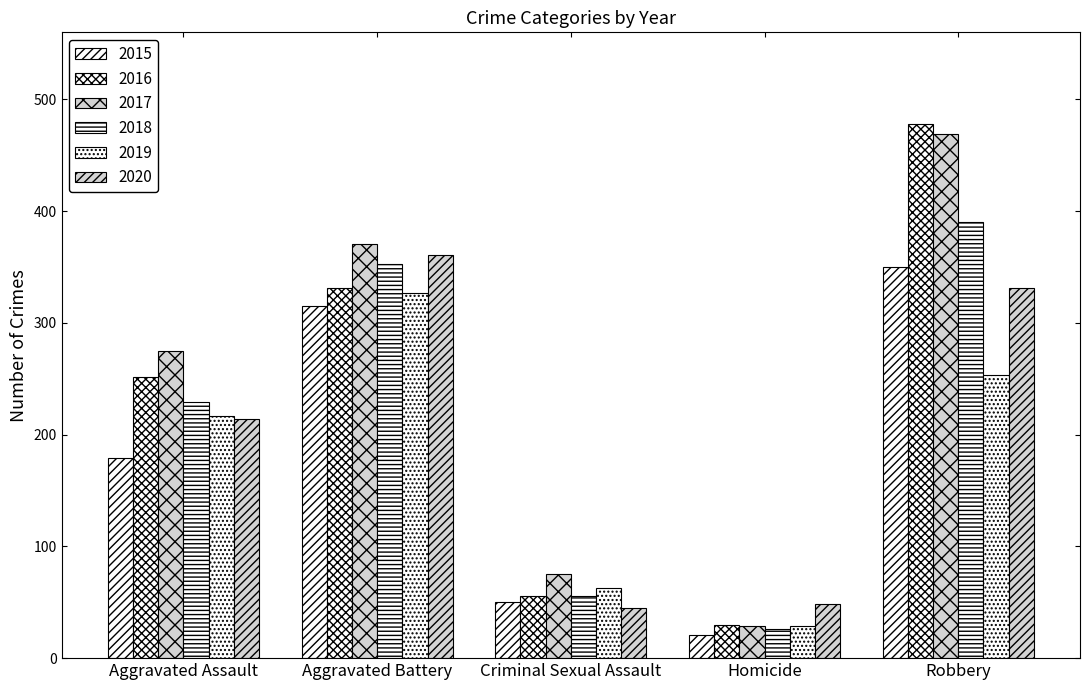

What position from the right is Aggravated Assault?

5